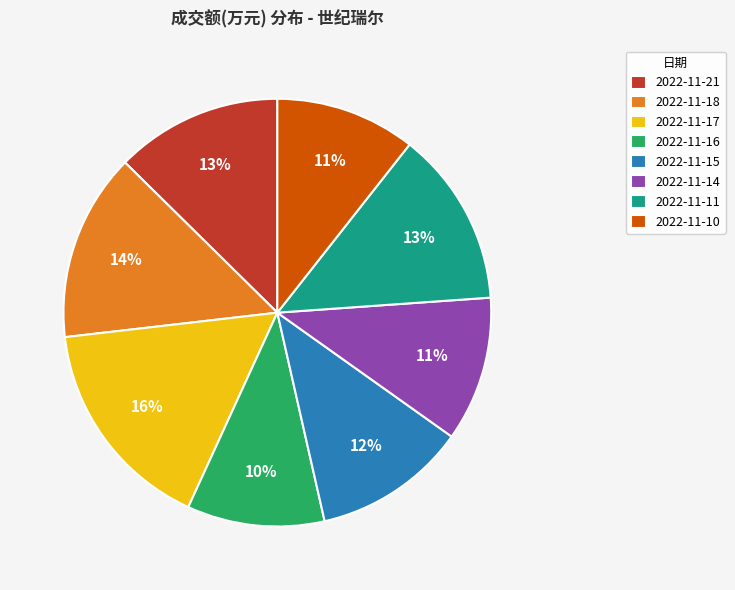

How many slices are in this pie chart?

8